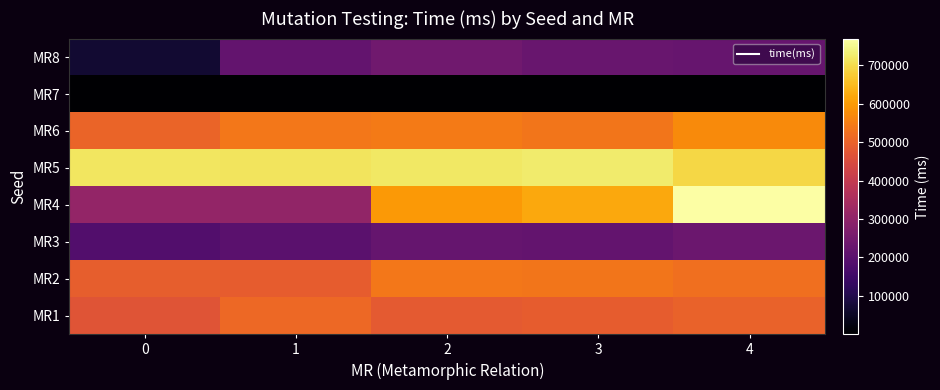

What is the minimum value shown in the chart?

22